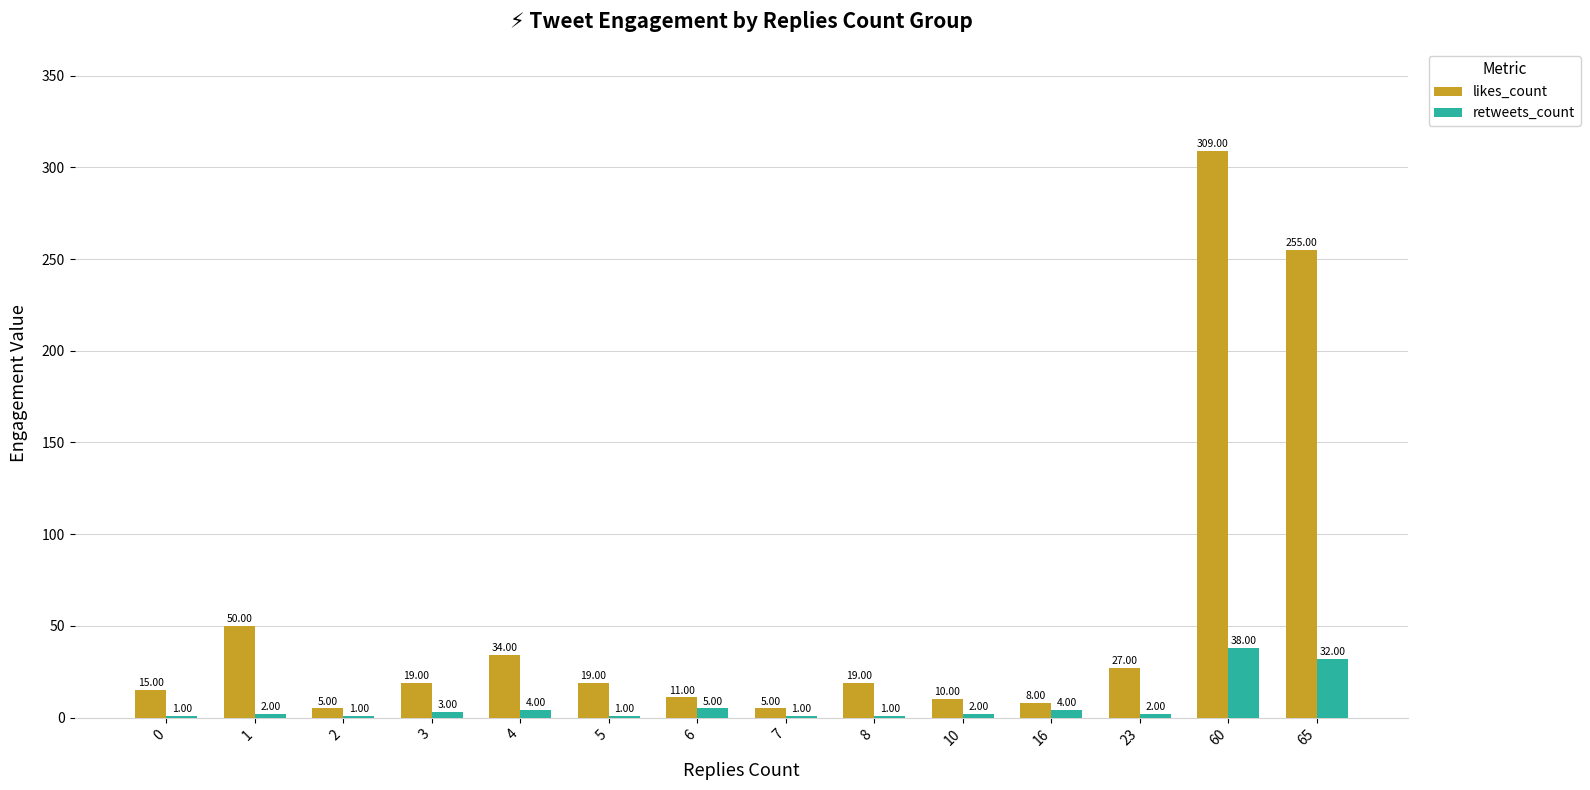

What is the difference between the likes_count values at 60 and 10?

299